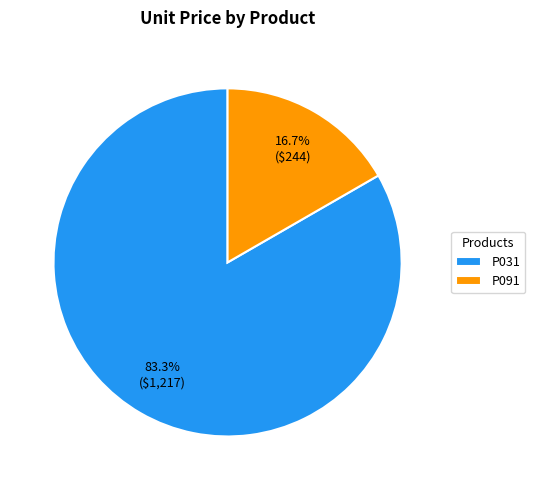

Count the number of slices in the pie.

2